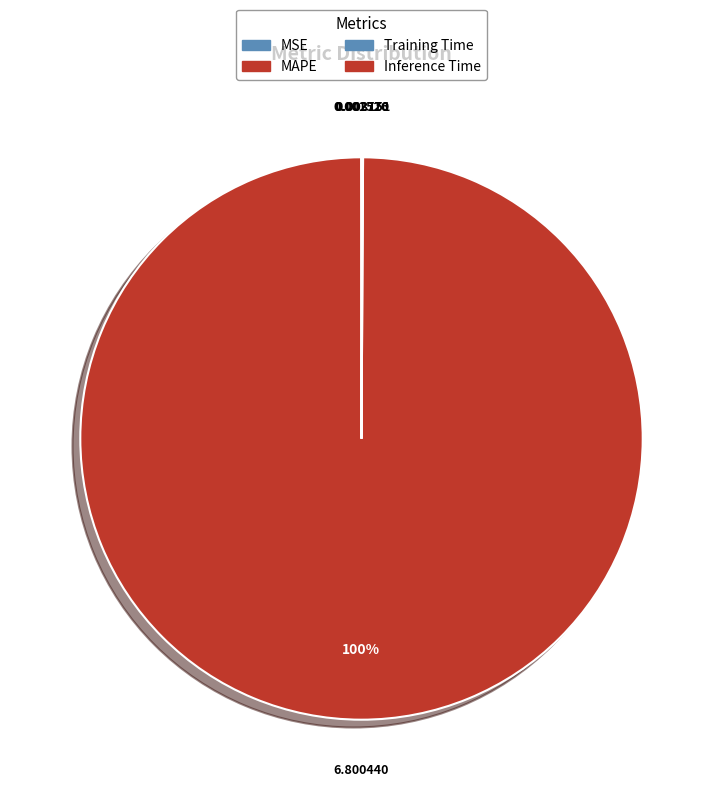

How many slices are in this pie chart?

4